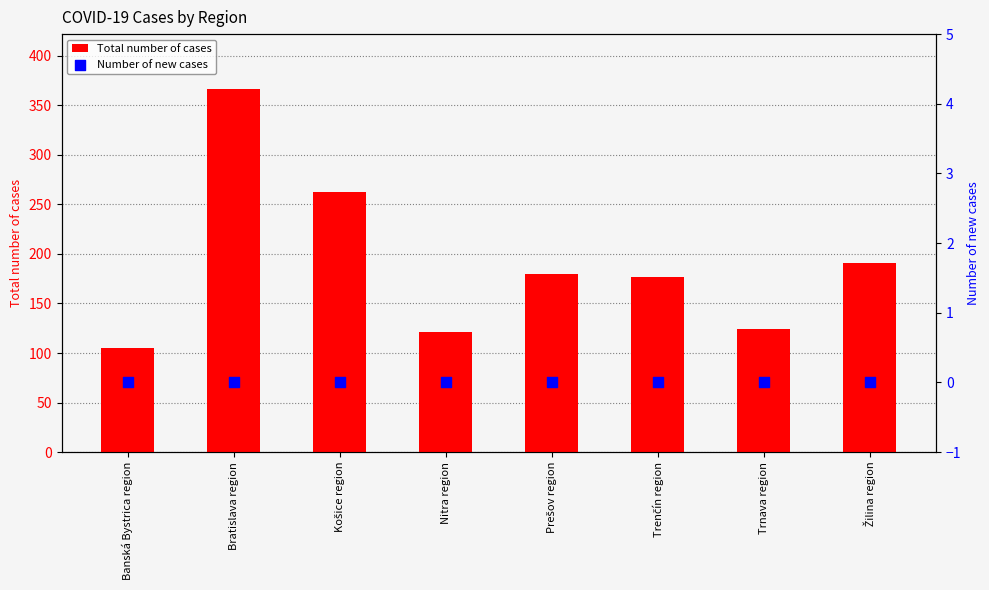

At which category is the sum across all series the highest?

Bratislava region